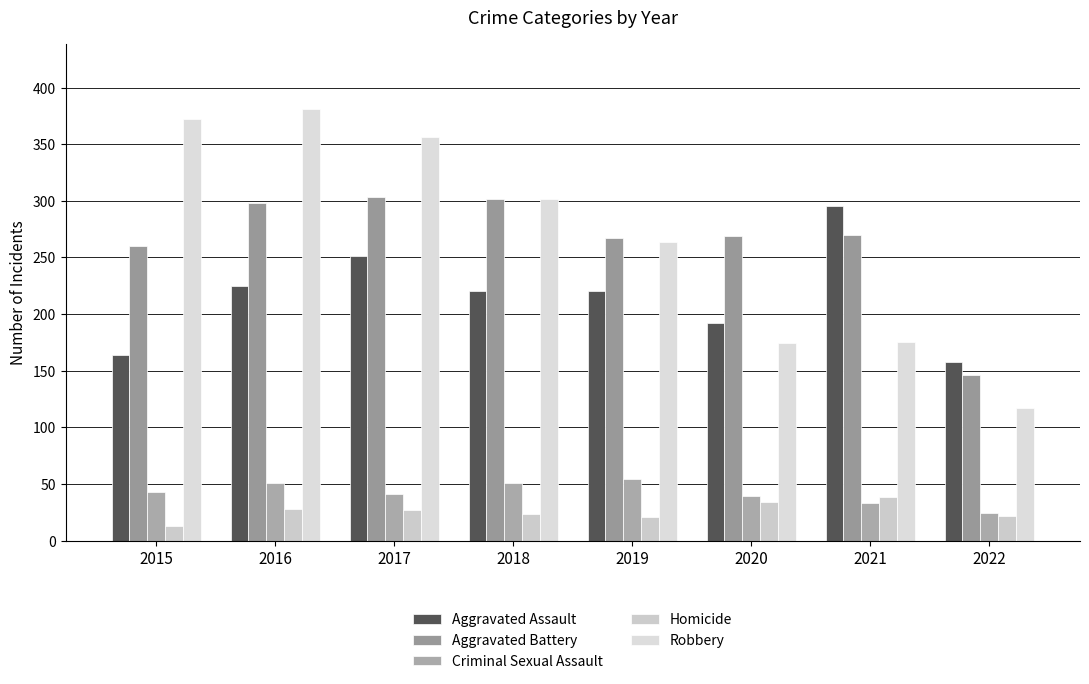

Is the value of Criminal Sexual Assault at 2015 greater than the value of Robbery at 2016?

No